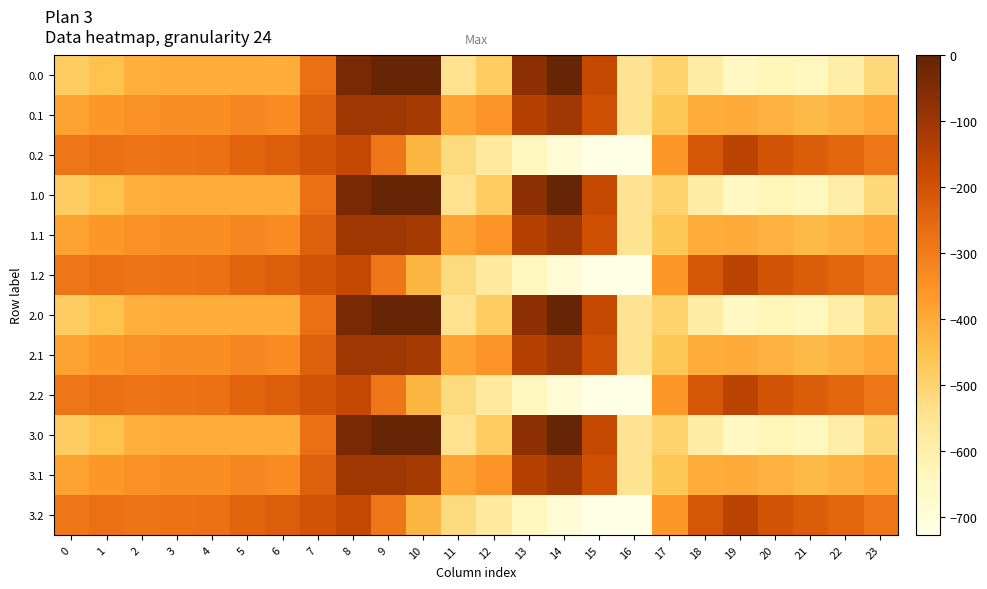

What is the total value across all series at 5?

-3898.2